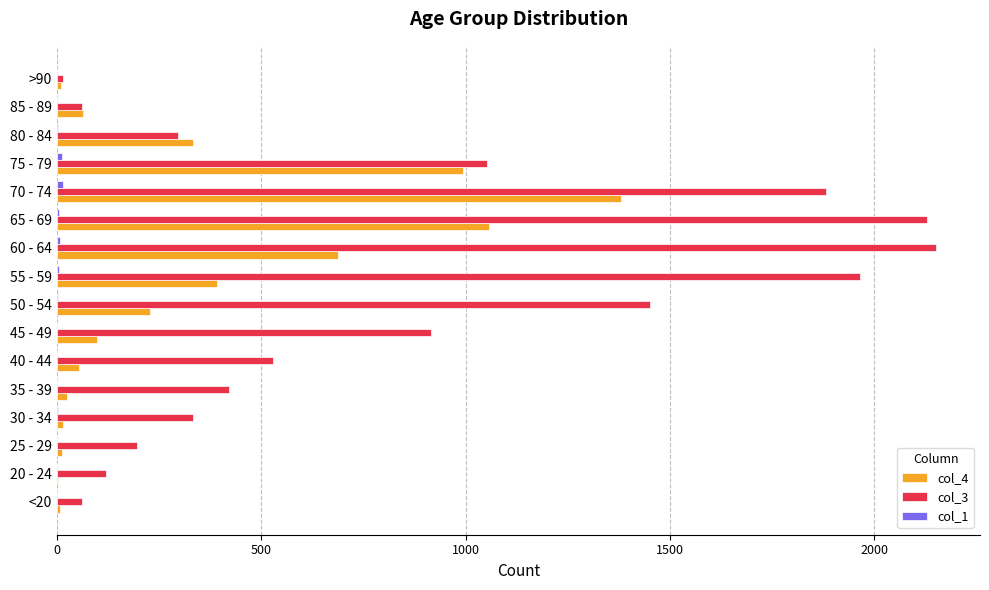

Which series has the largest total across all categories?

col_3